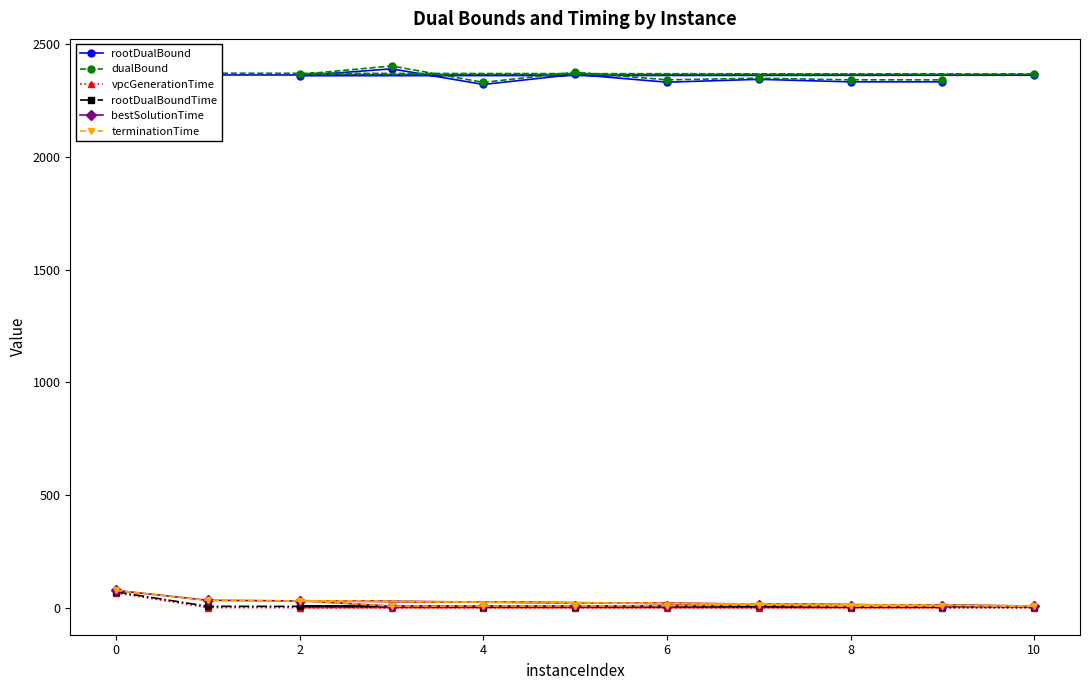

What is the sum of all bestSolutionTime values?

203.0